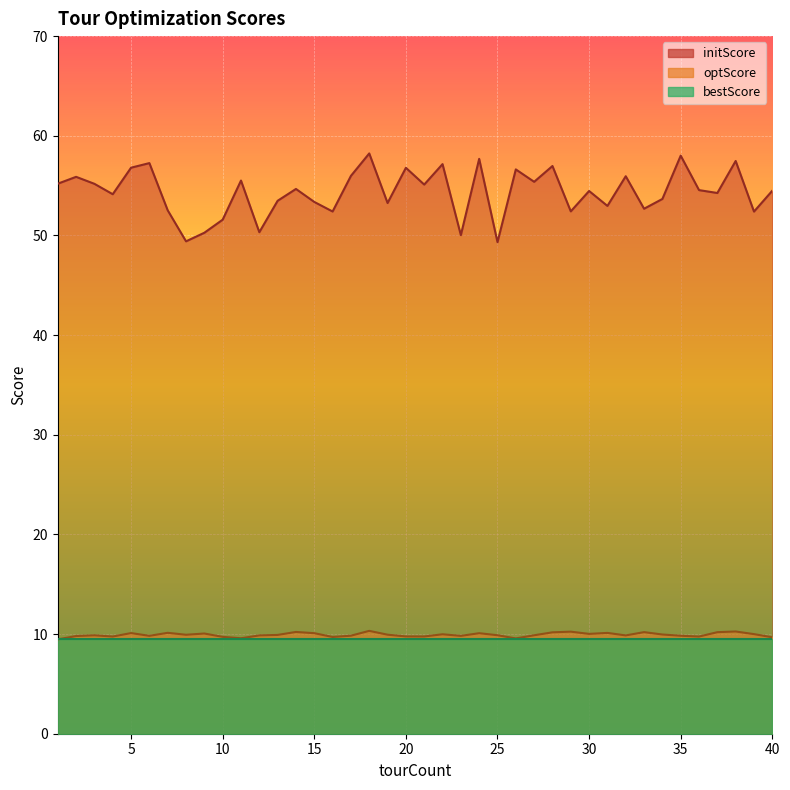

What is the difference between the highest and lowest values at 34?

43.7